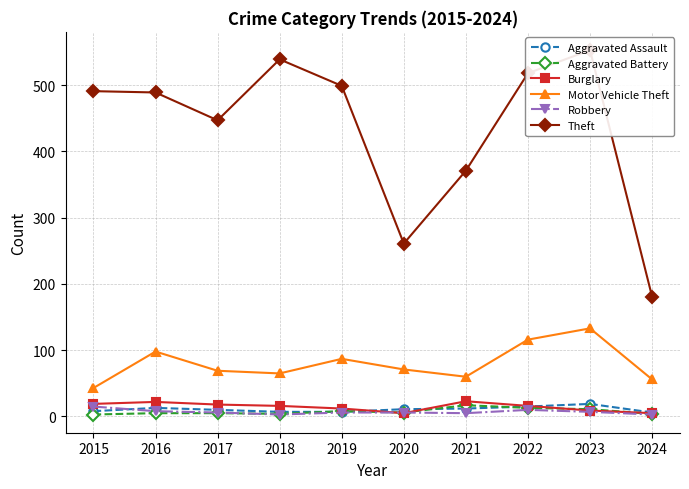

Which series changed the most between 2015 and 2023?

Motor Vehicle Theft